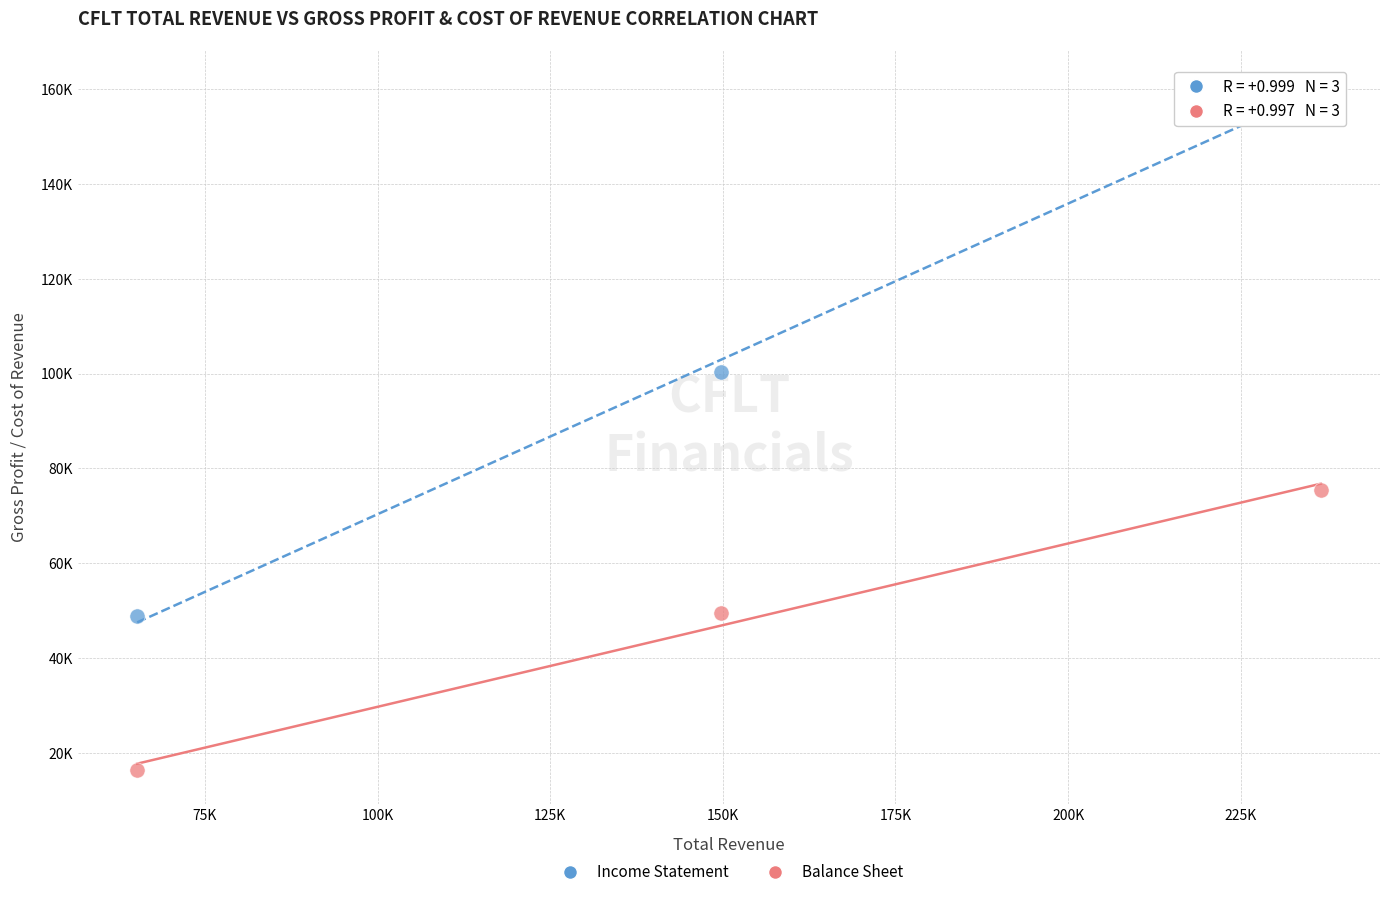

What are all the series names shown in the legend?

Income Statement, Balance Sheet